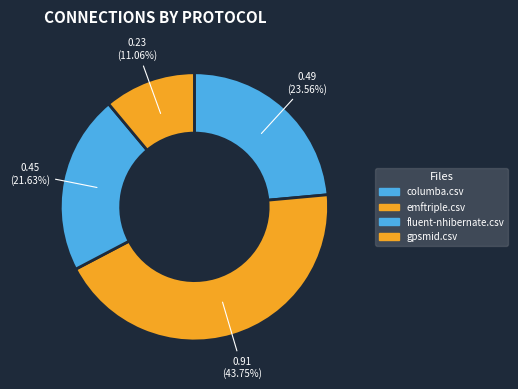

What portion of the pie excludes columba.csv?

76.4%